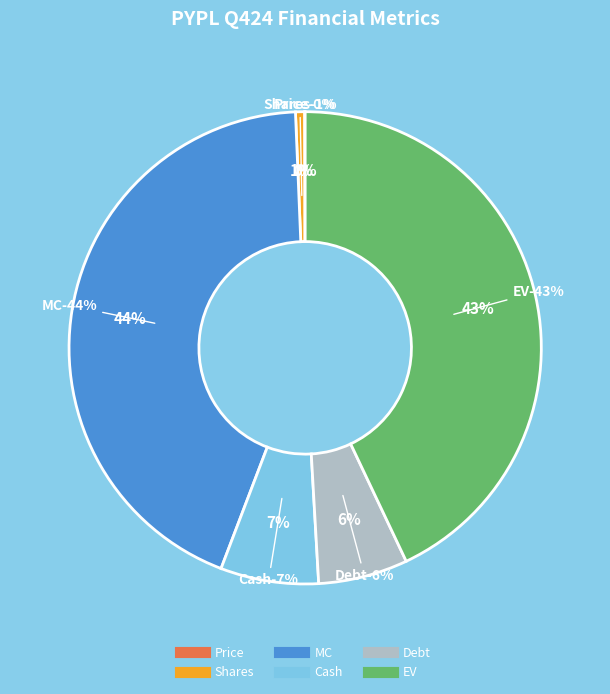

Which category has the biggest portion of the pie?

MC